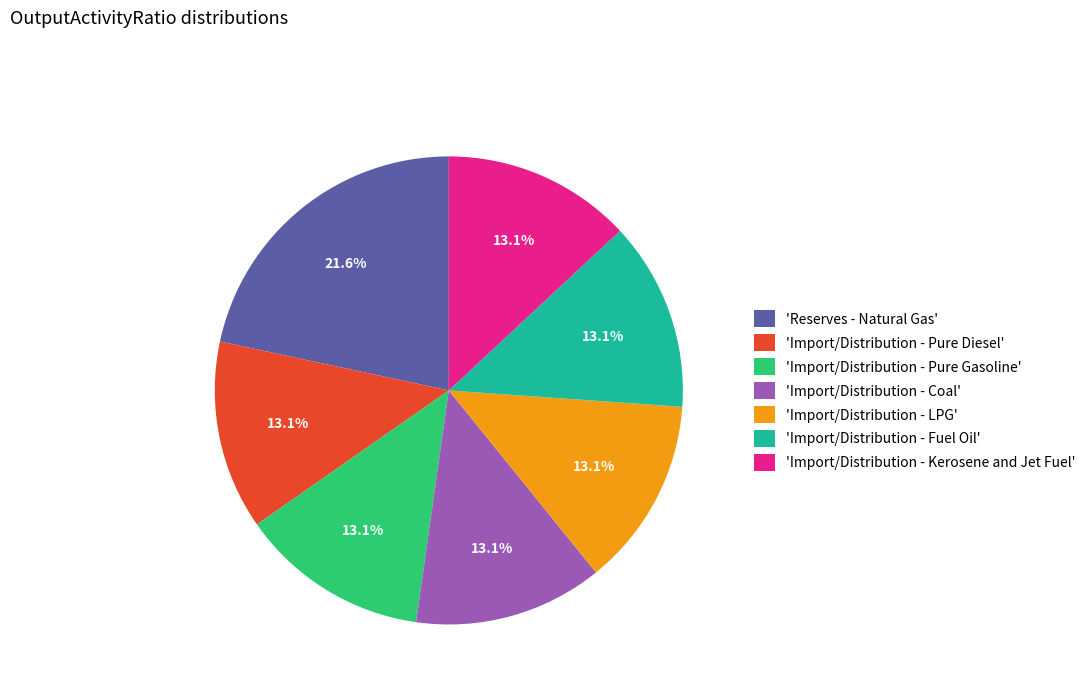

Combined, do 'Import/Distribution - Fuel Oil' and 'Import/Distribution - Coal' account for over 50%?

No